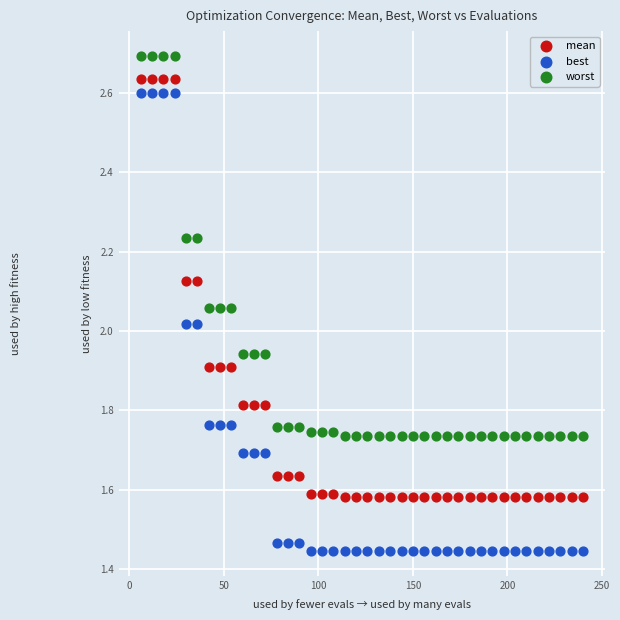

Which series reaches the minimum Y coordinate?

best